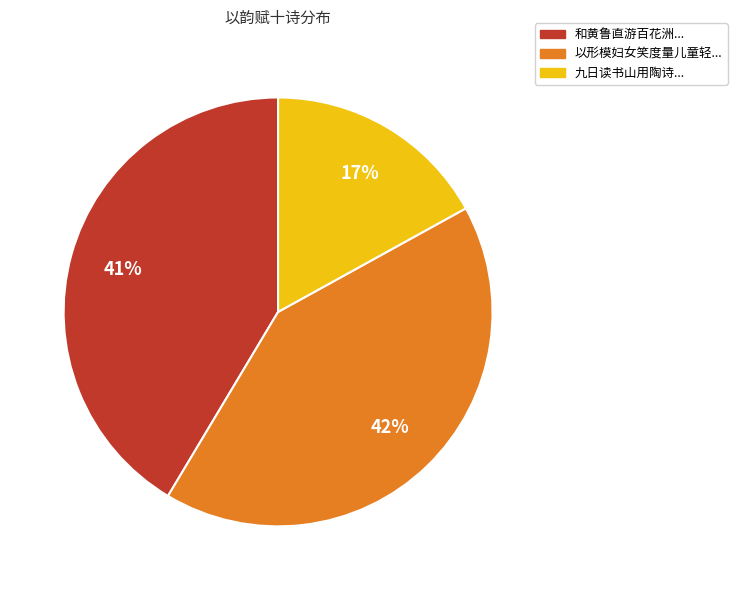

To the nearest percent, what is the difference between the largest and smallest slice percentages?

25%